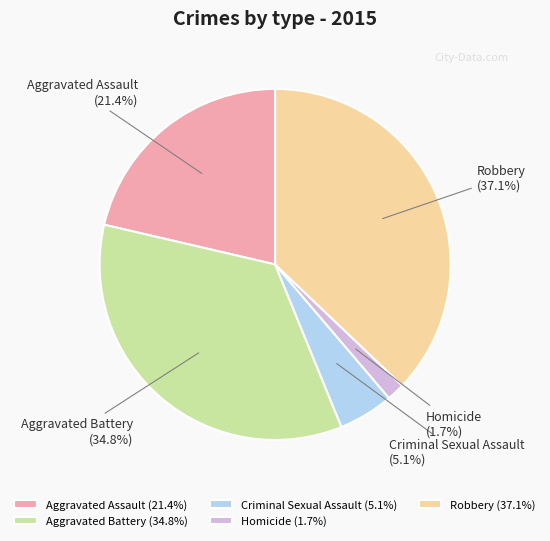

Is it true that Robbery is 50% of the pie?

False